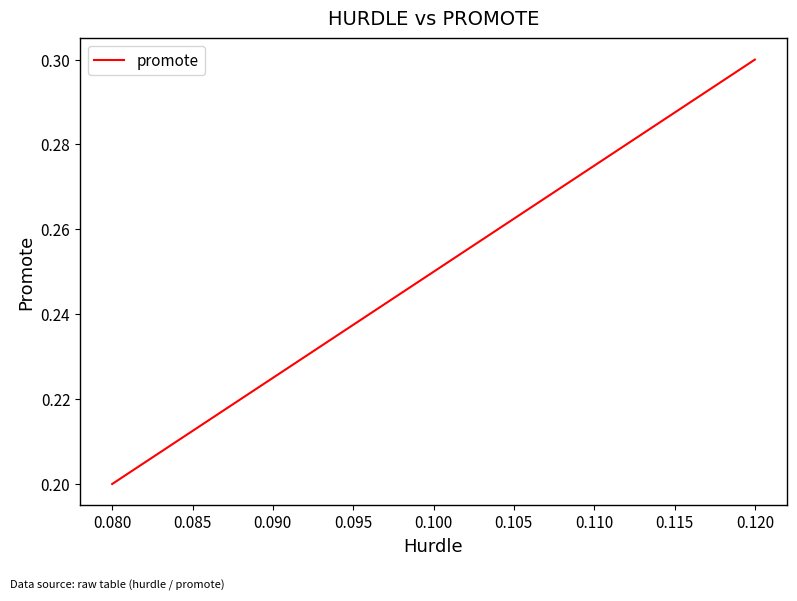

The value at 0.080 is 0.1. True or false?

False